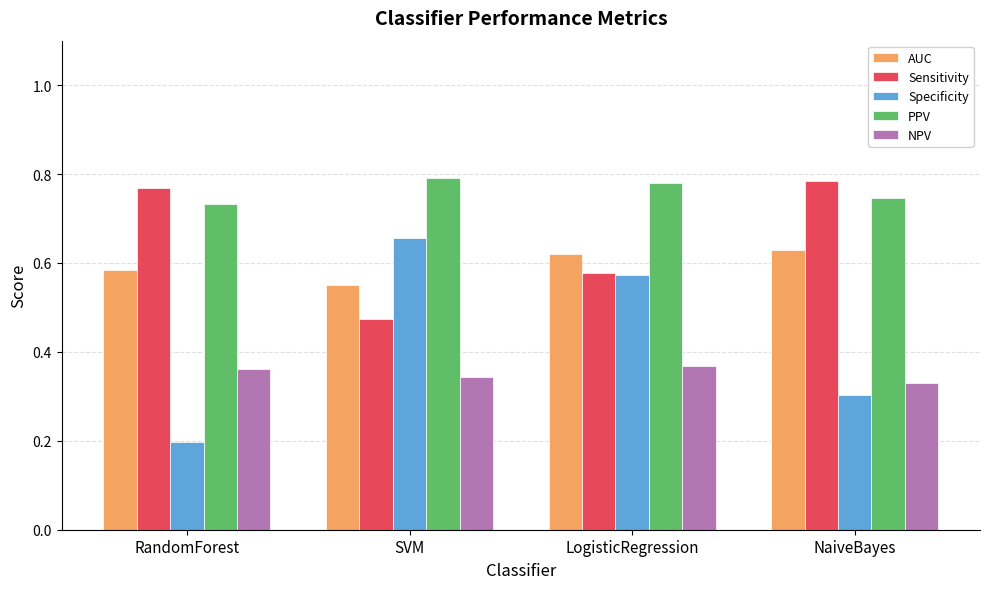

Is the value of Specificity at SVM greater than the value of NPV at RandomForest?

Yes